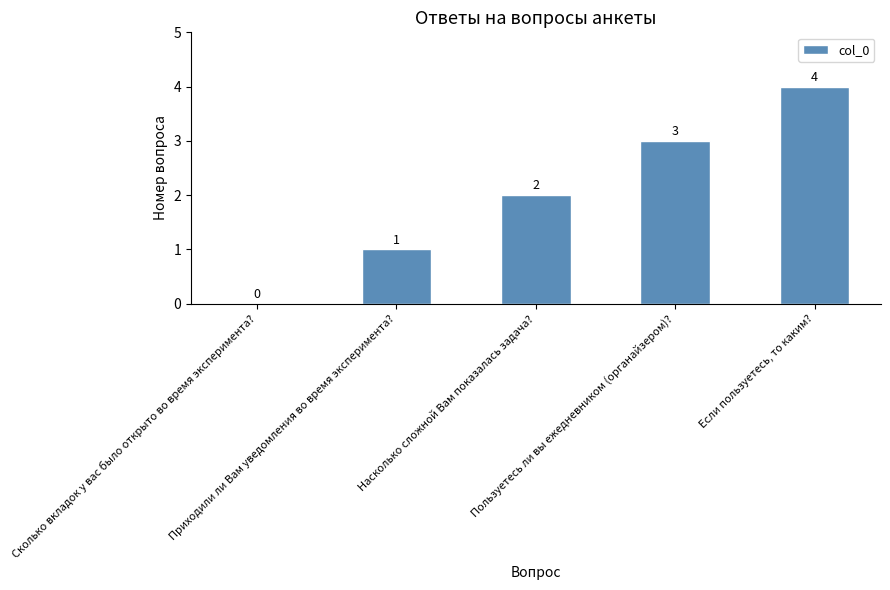

At which label is the value closest to 2?

Насколько сложной Вам показалась задача?